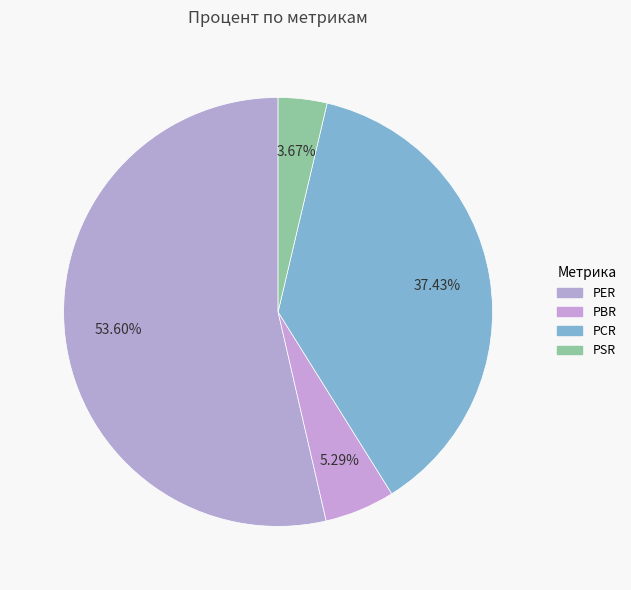

True or false: PER accounts for 54% of the total.

True